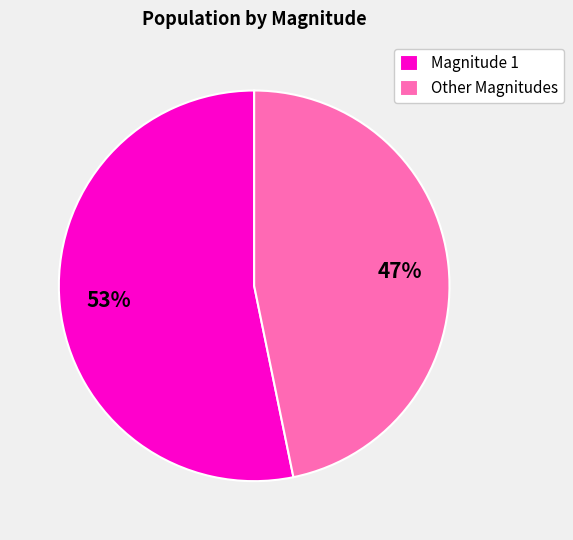

How many segments does this pie chart have?

2